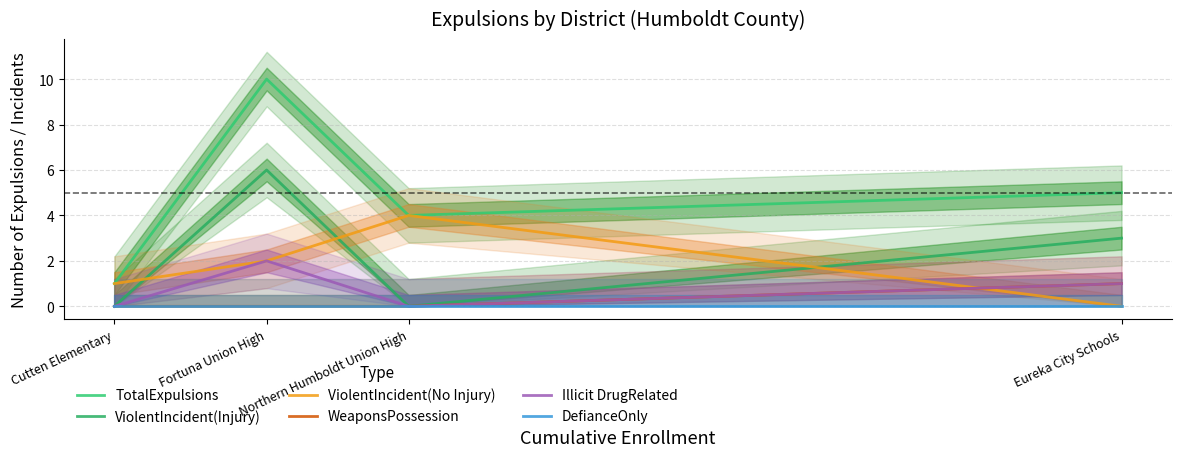

At how many categories does at least one series exceed 2?

3